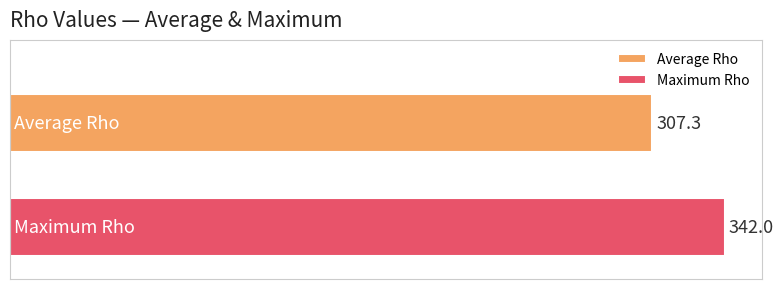

Rank the series by their average value, from lowest to highest.

Average Rho, Maximum Rho